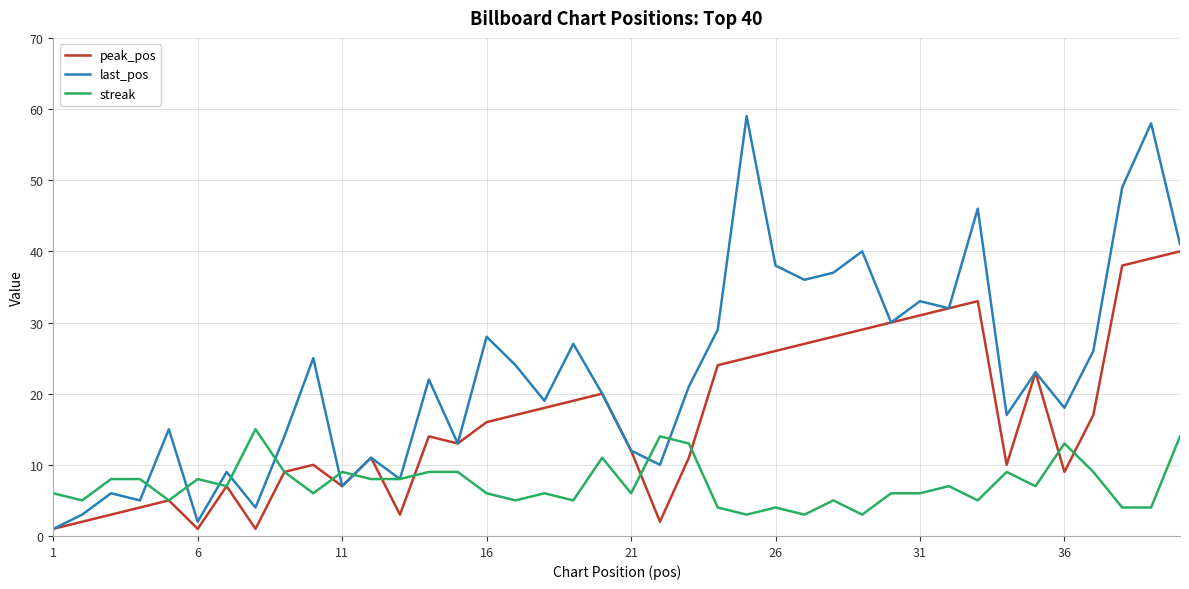

Which series has the largest range (max minus min)?

last_pos